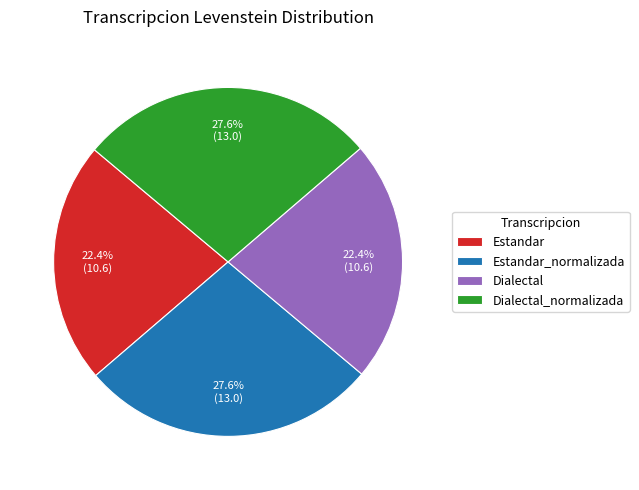

How much of the chart is everything except Dialectal?

77.6%